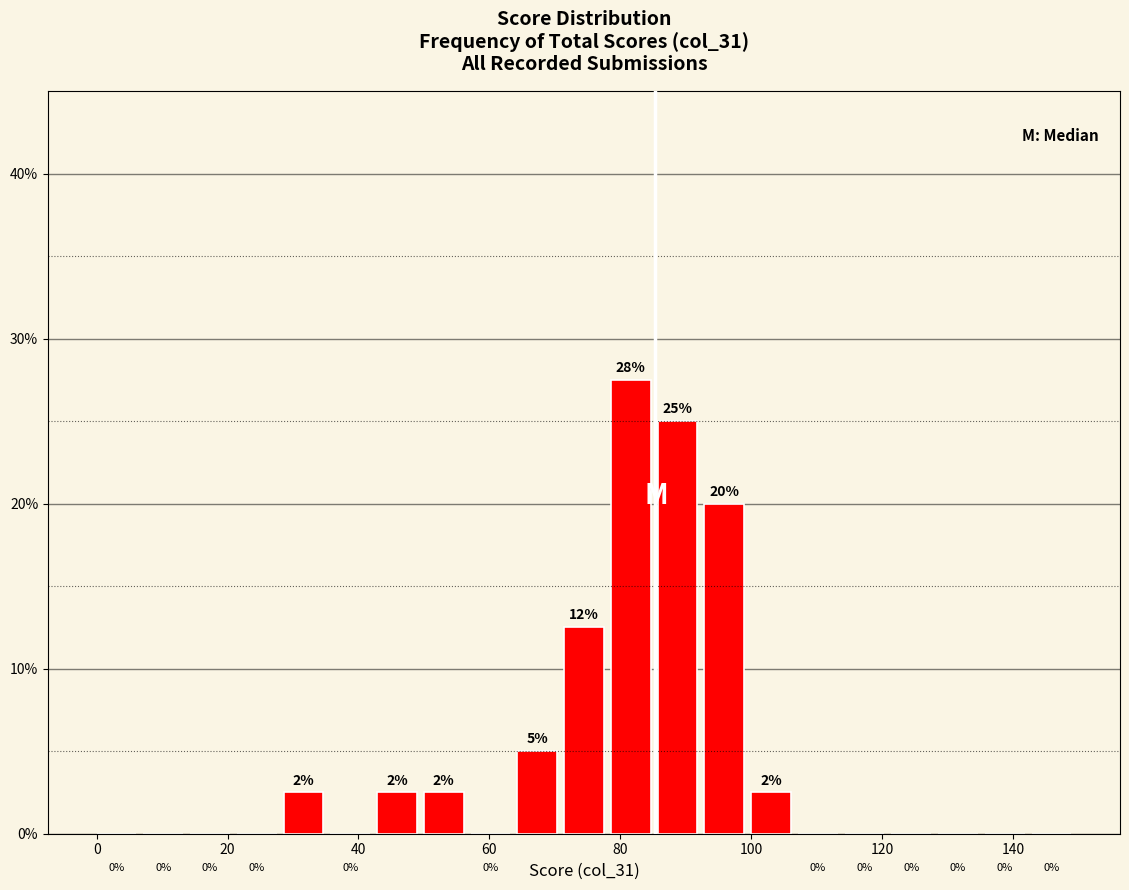

Around what value on the x-axis is the tallest bar? Give the approximate position of its centre, as read against the axis.

82